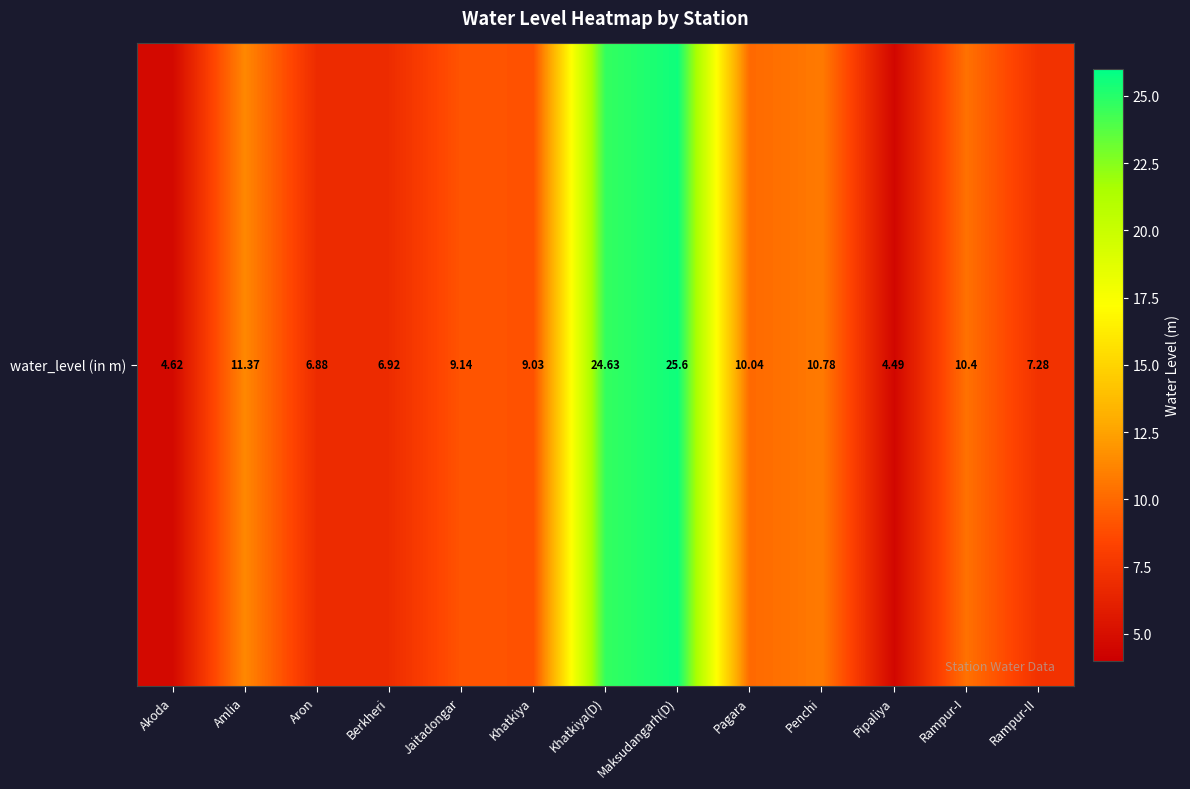

At which label is the value closest to 15?

Amlia